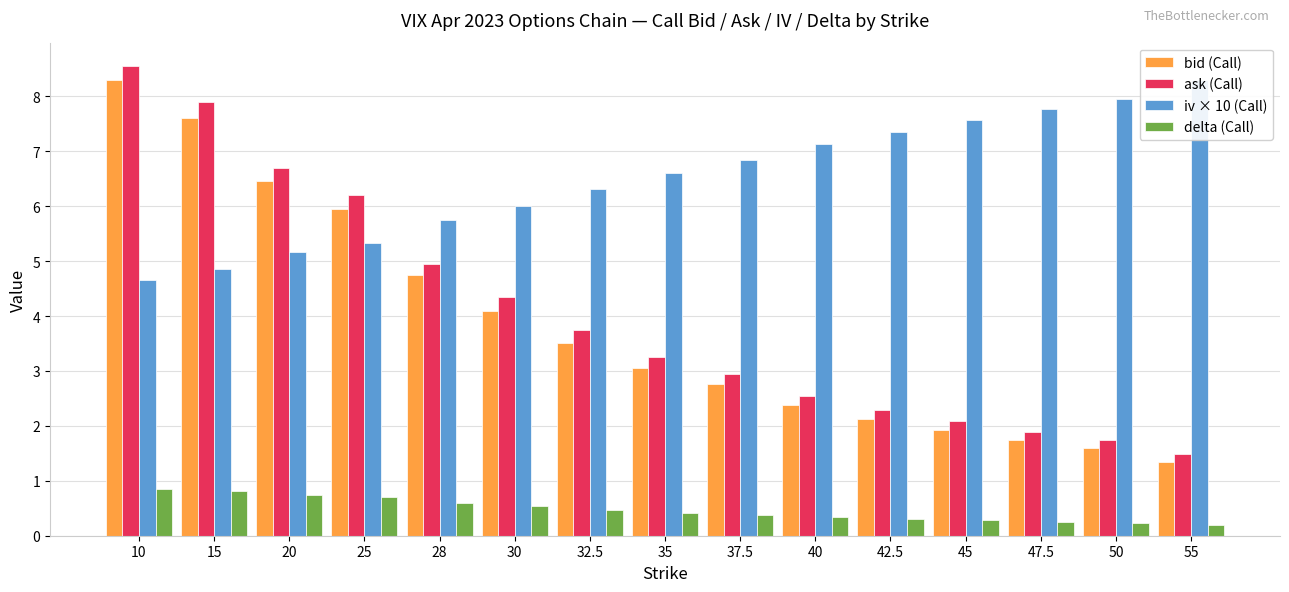

How many bars are there in total?

60